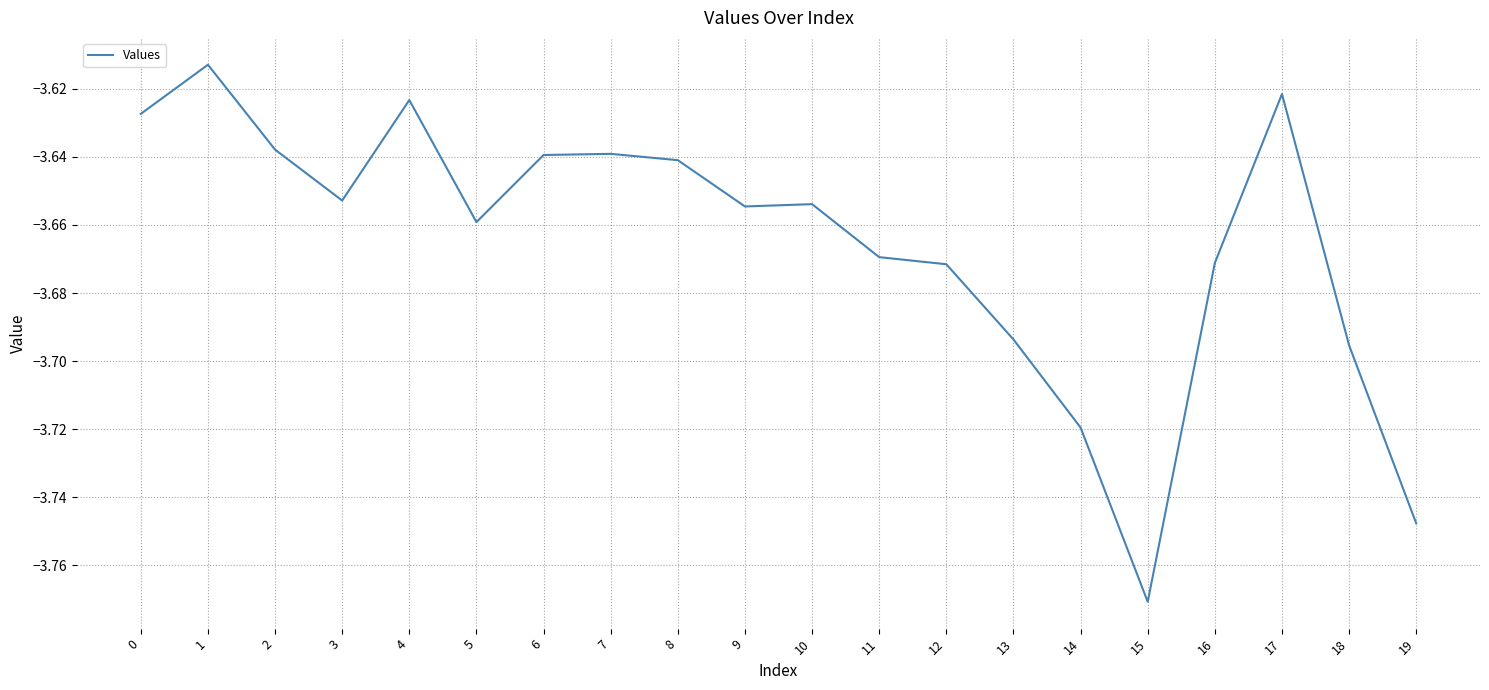

How many lines are shown in the chart?

1